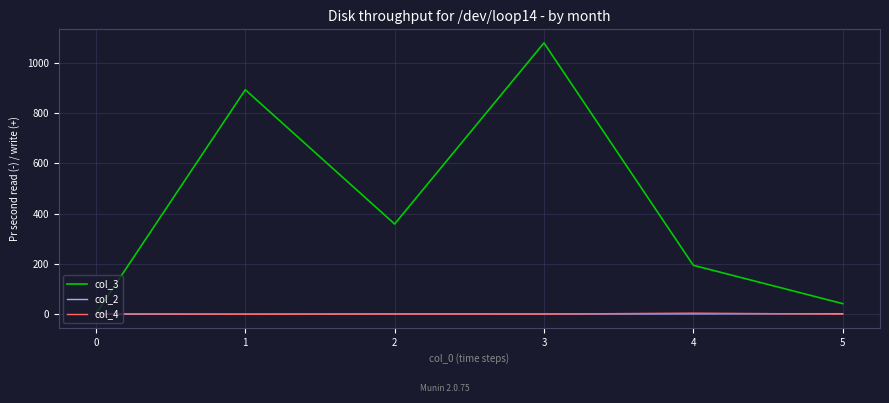

Which series has the largest total across all categories?

col_3